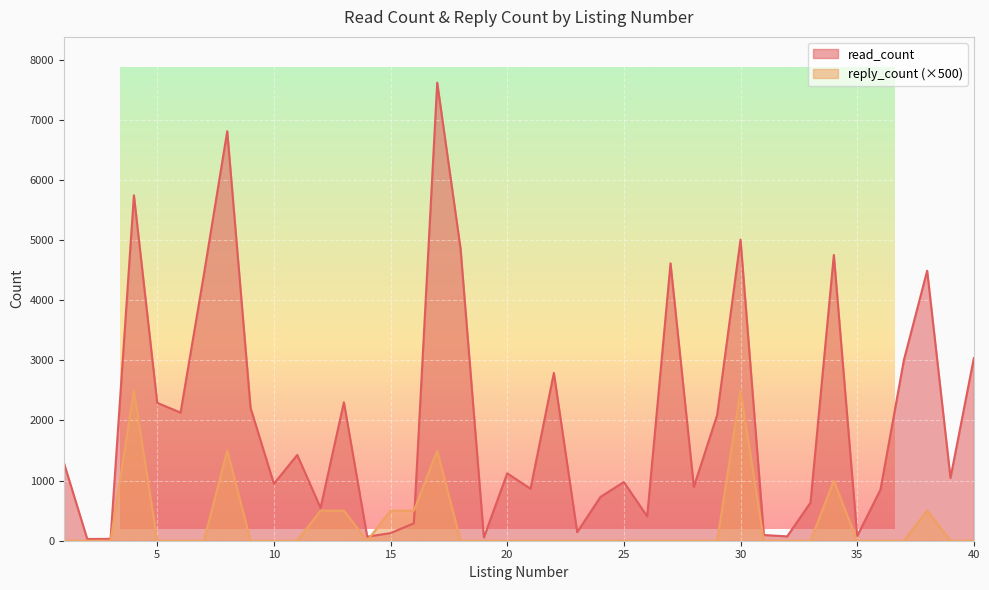

Reading left to right, list all the values displayed in this chart.

read_count: 1295	29	31	5745	2293	2131	4431	6811	2209	947	1427	546	2303	67	127	290	7618	4860	55	1121	864	2791	142	730	976	405	4614	896	2095	5009	95	72	635	4753	77	851	3000	4491	1045	3036
reply_count: 0	0	0	2500	0	0	0	1500	0	0	0	500	500	0	500	500	1500	0	0	0	0	0	0	0	0	0	0	0	0	2500	0	0	0	1000	0	0	0	500	0	0